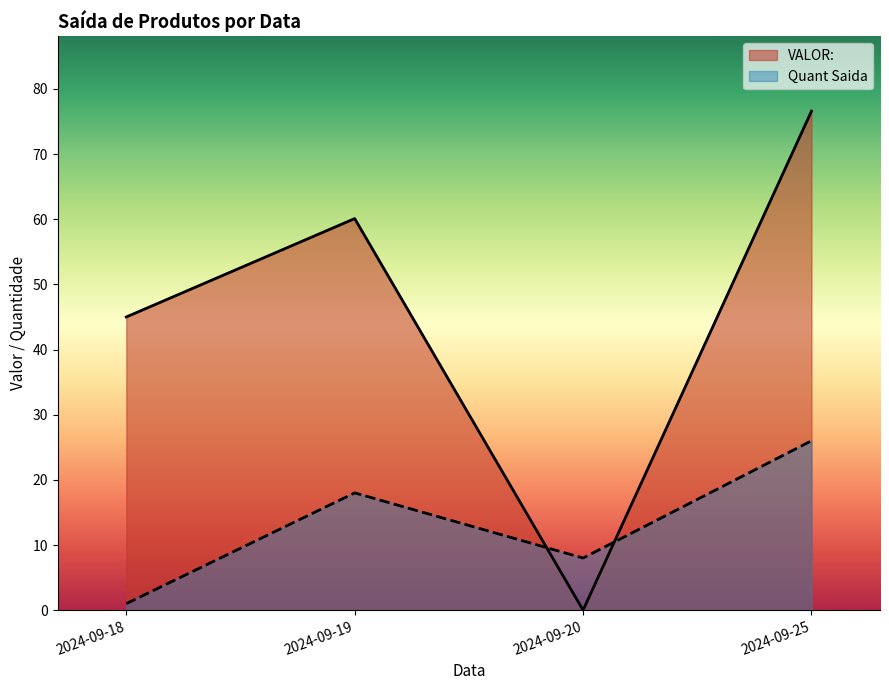

At which category is the sum across all series the highest?

2024-09-25